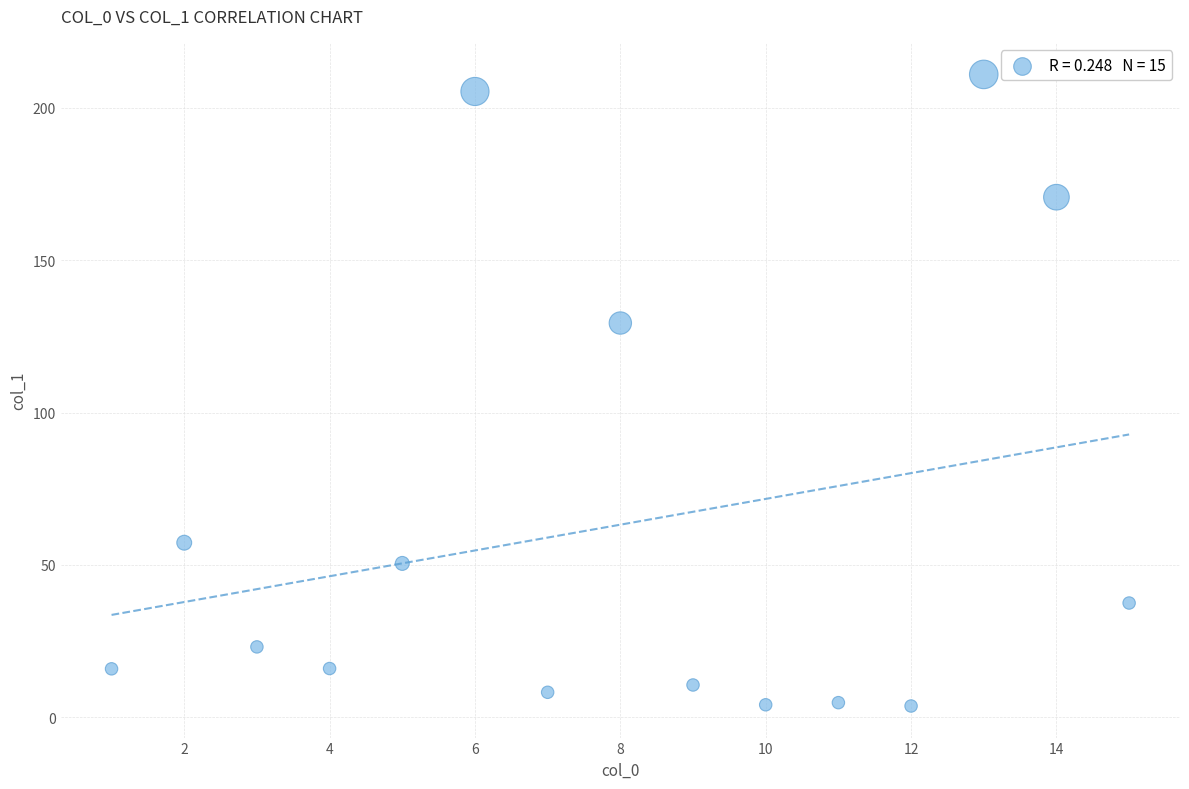

What Y value in the scatter plot is closest to 107?

129.4